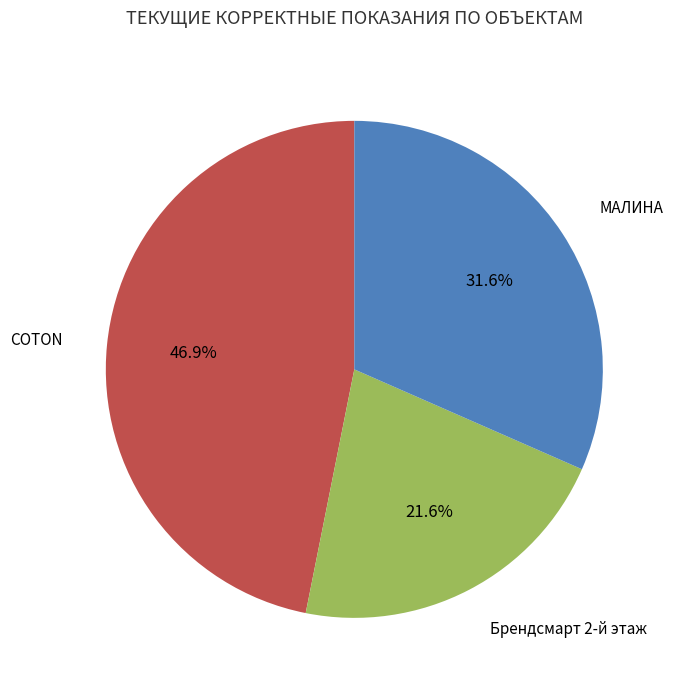

Is there a majority slice in this chart?

No